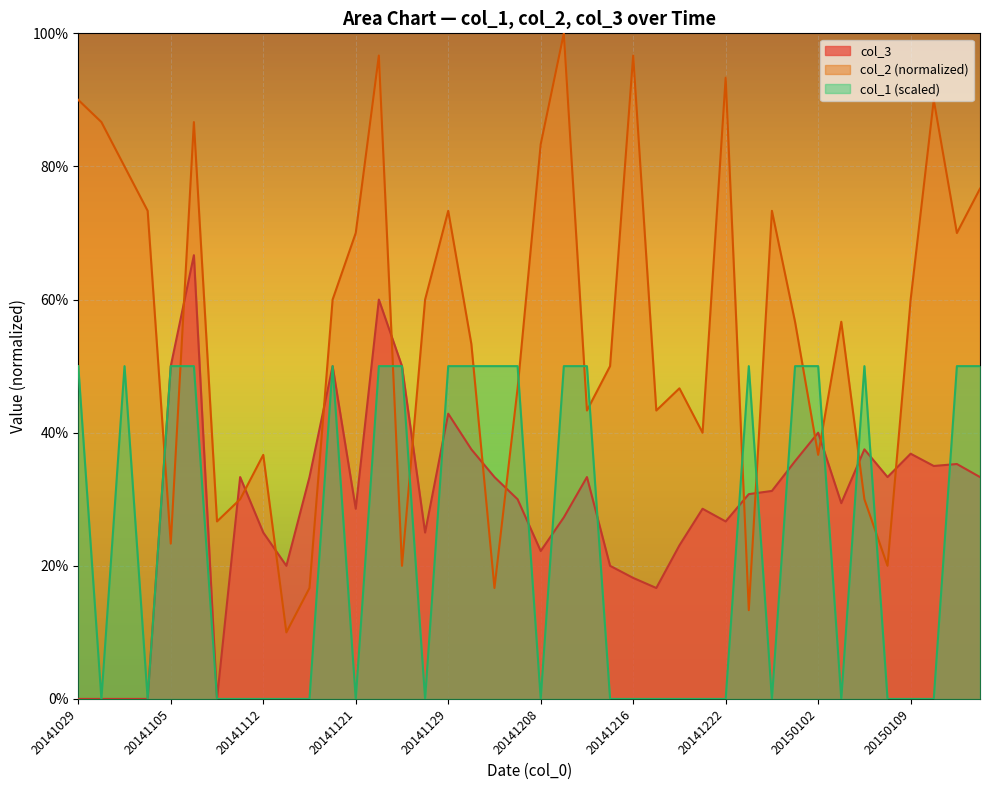

How many intersections are there between col_3 and col_1?

11